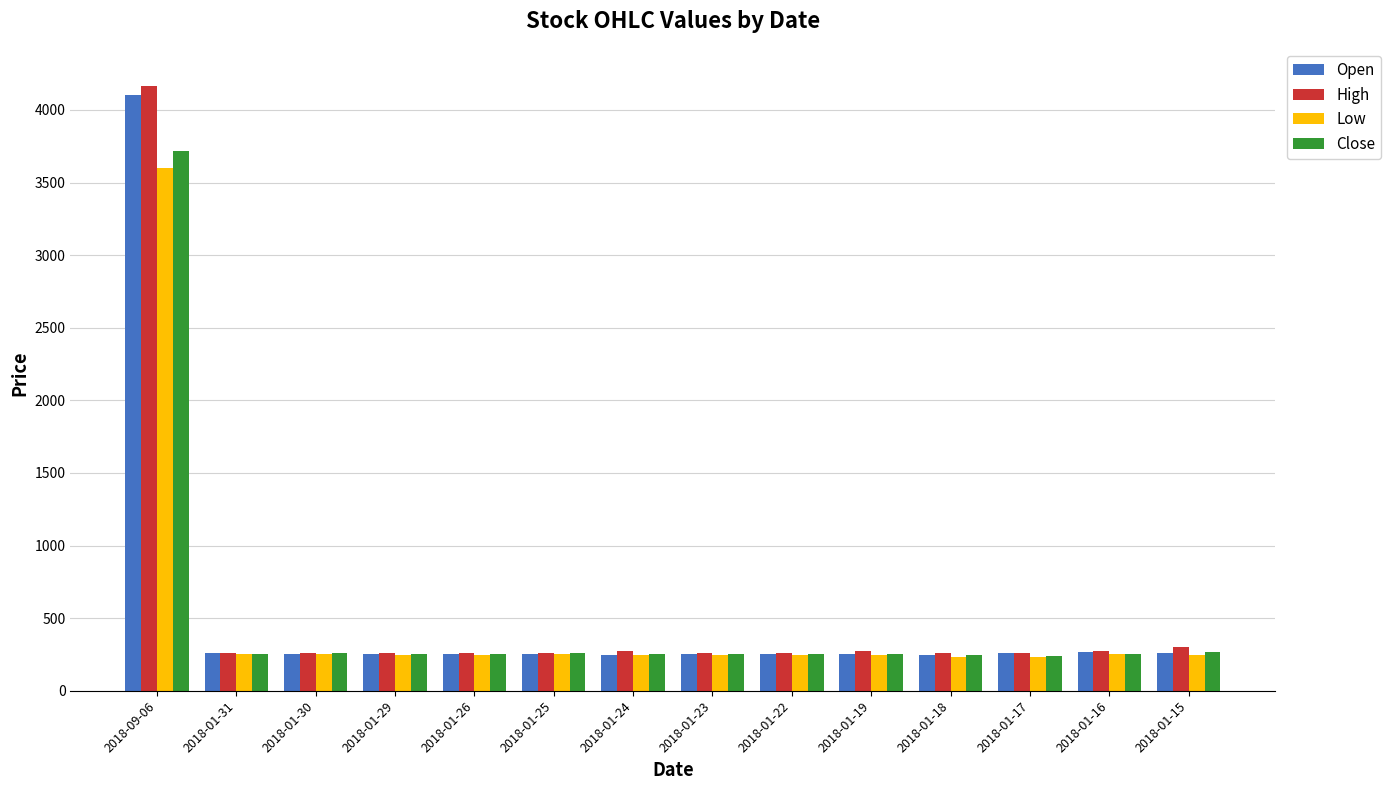

Which category has the highest value in the High series?

2018-09-06